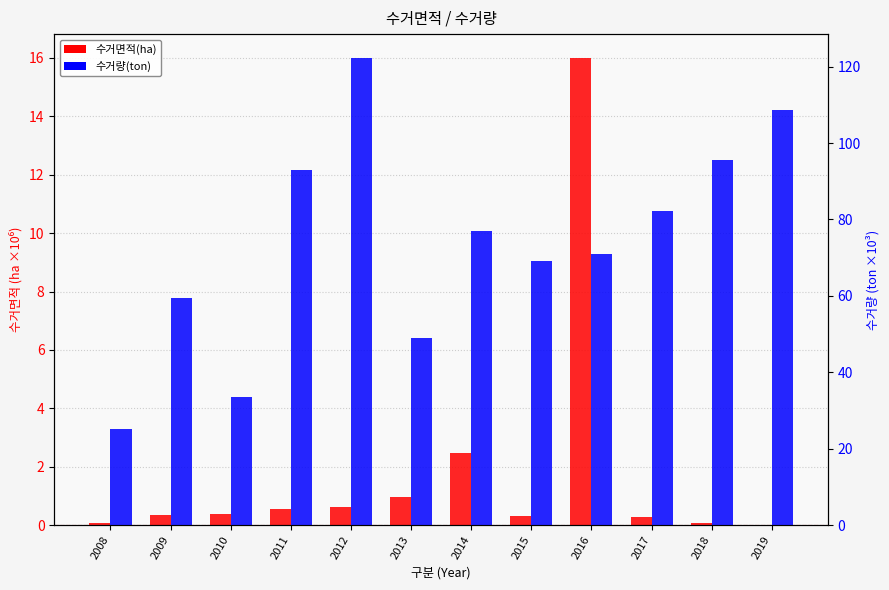

What is the difference between the 수거면적(ha, ×10⁶) values at 2010 and 2011?

0.1